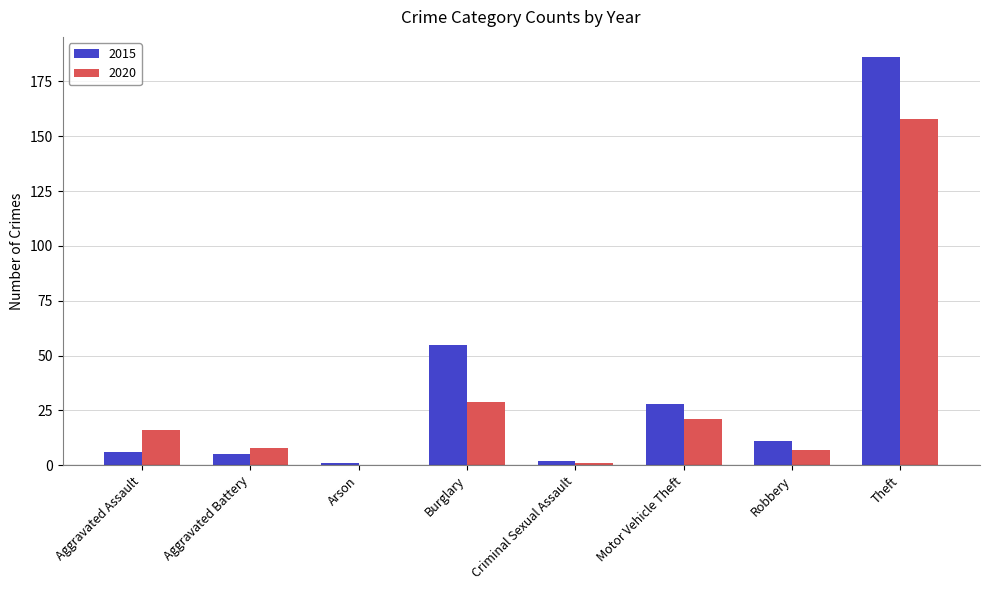

Which series has the widest spread of values?

2015